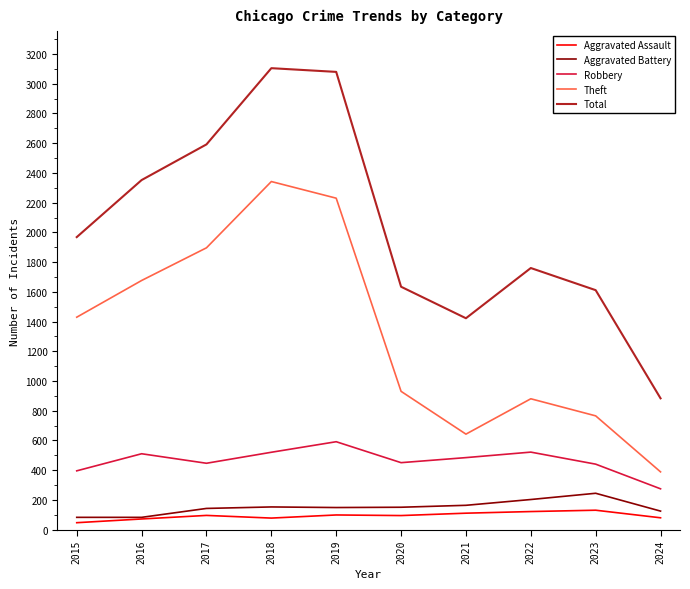

True or false: Robbery and Aggravated Battery cross at least once.

False